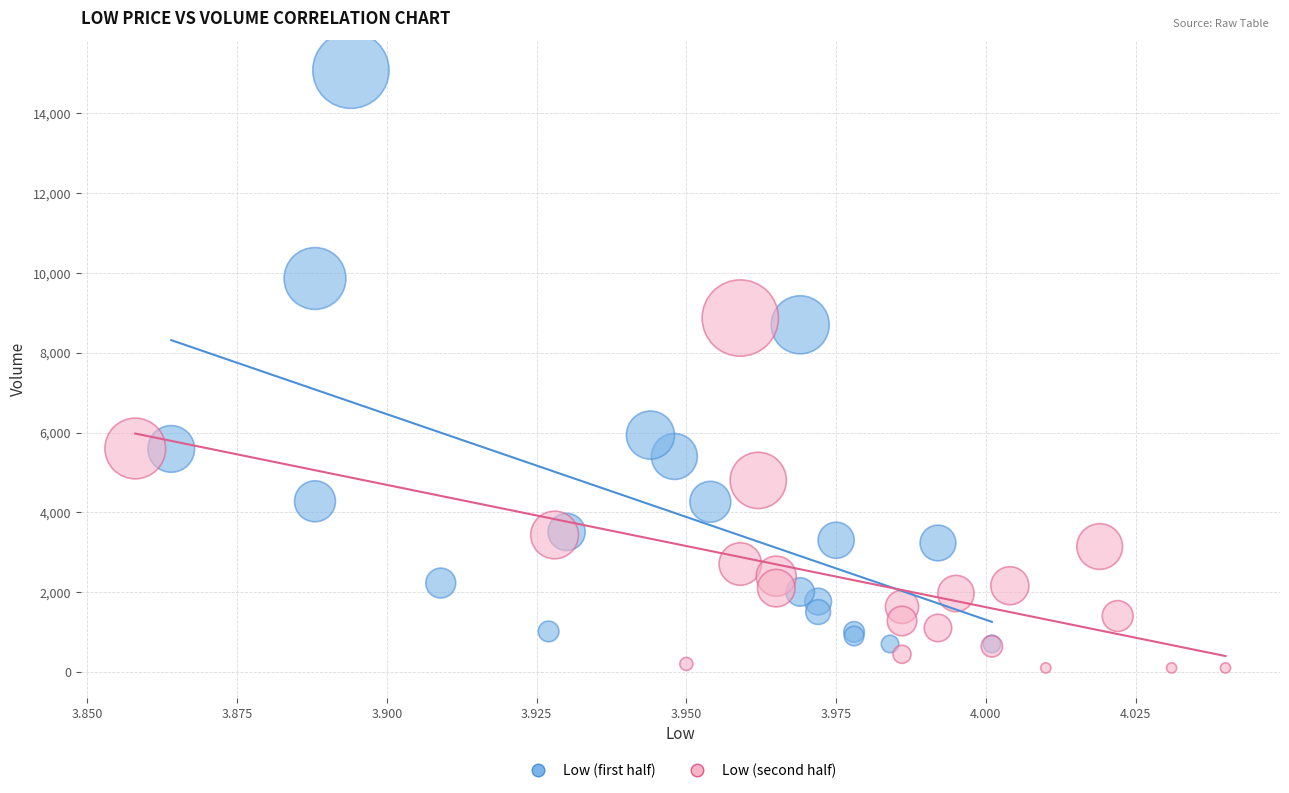

Which series reaches the maximum Y coordinate?

Low (first half)